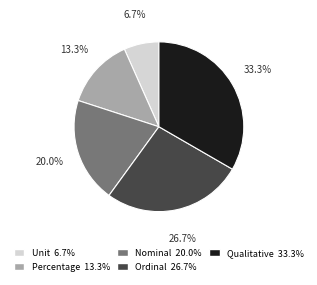

How many slices are in this pie chart?

5